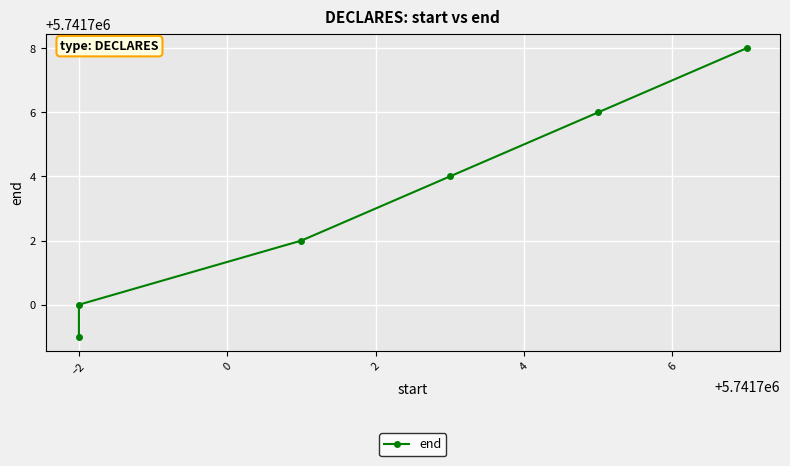

What is the value of the 2nd point from the left?

5741700